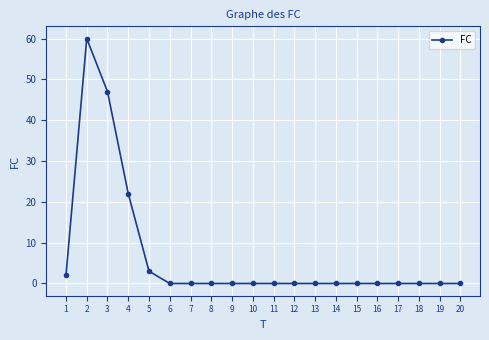

Reading left to right, what are all the values shown in this chart?

2	60	47	22	3	0	0	0	0	0	0	0	0	0	0	0	0	0	0	0